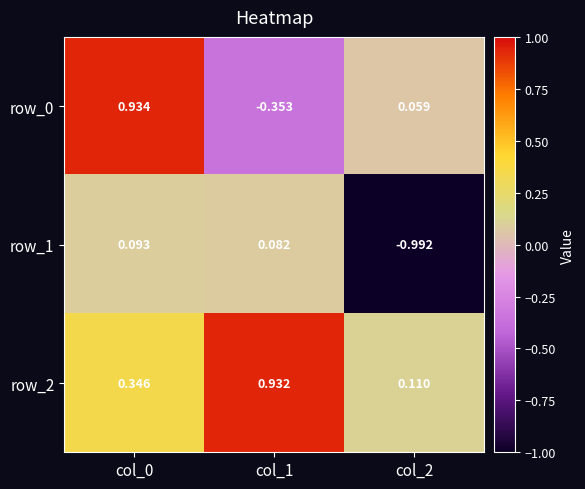

How many data points does each series have?

3